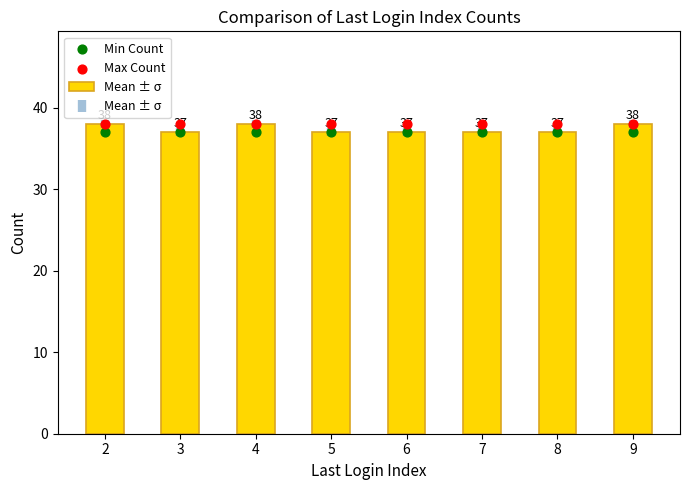

Which series contains the highest Y value?

Mean ± σ